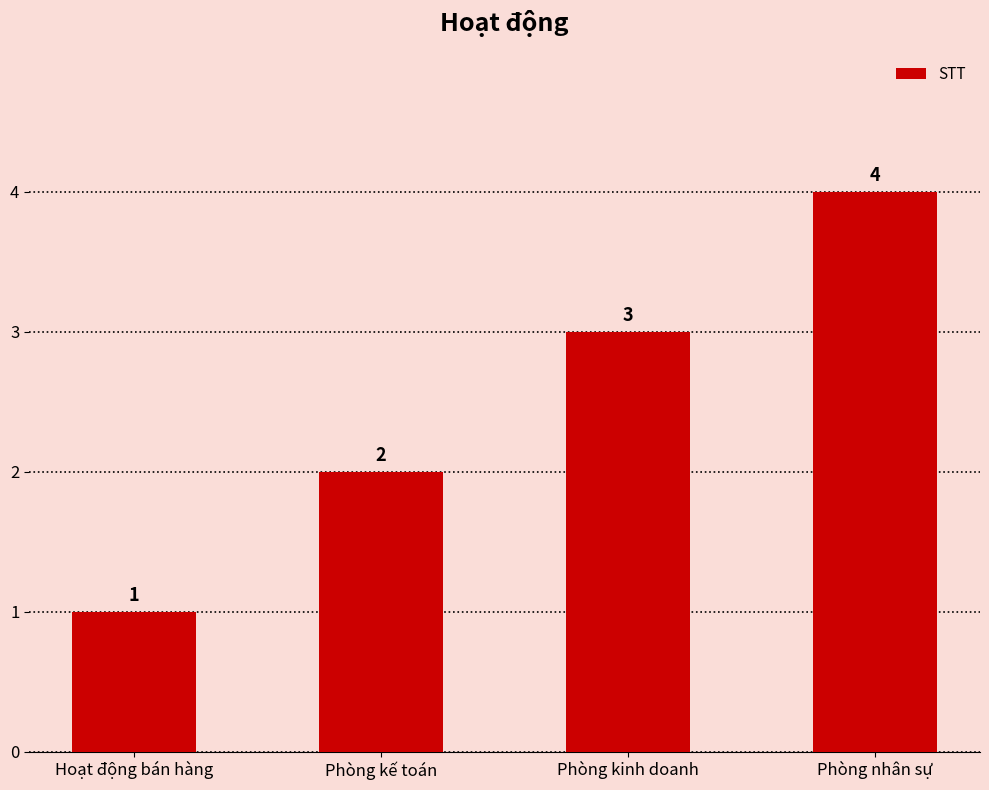

At which category does the chart reach its minimum across all series?

Hoạt động bán hàng